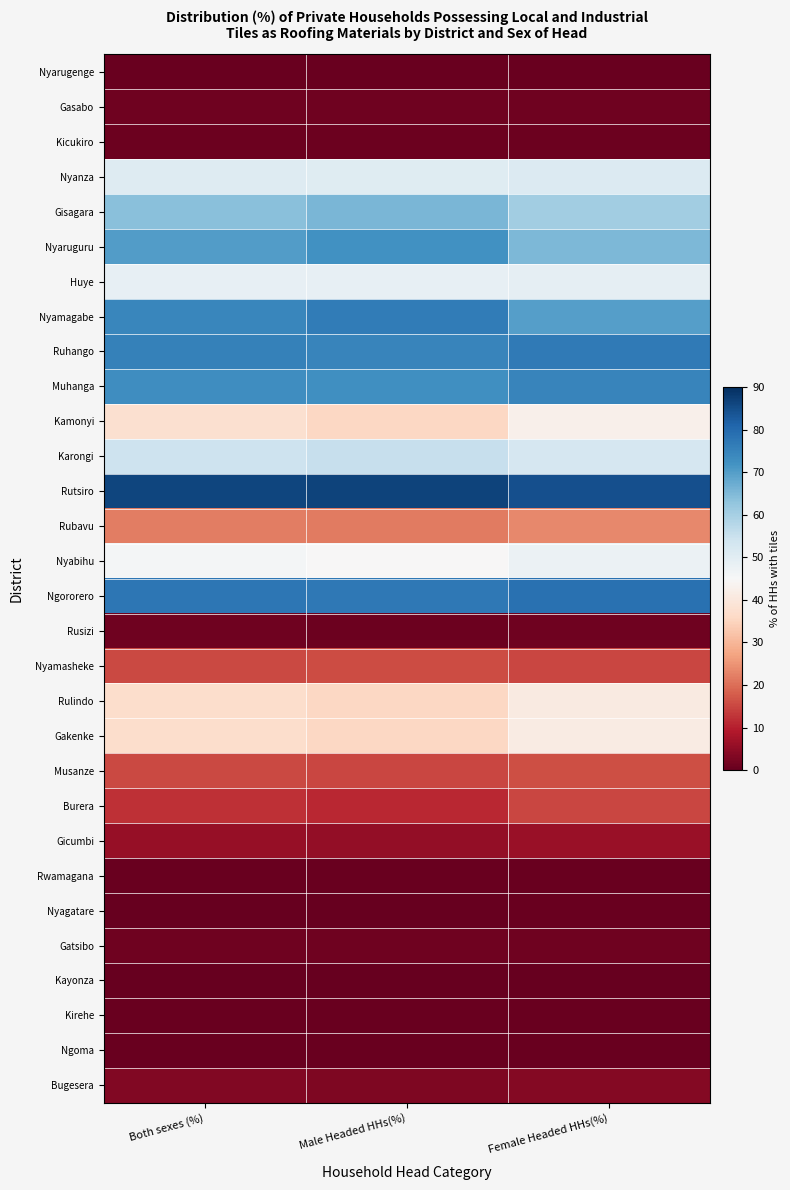

Which series changed the most between Both sexes (%) and Male Headed HHs(%)?

Nyaruguru